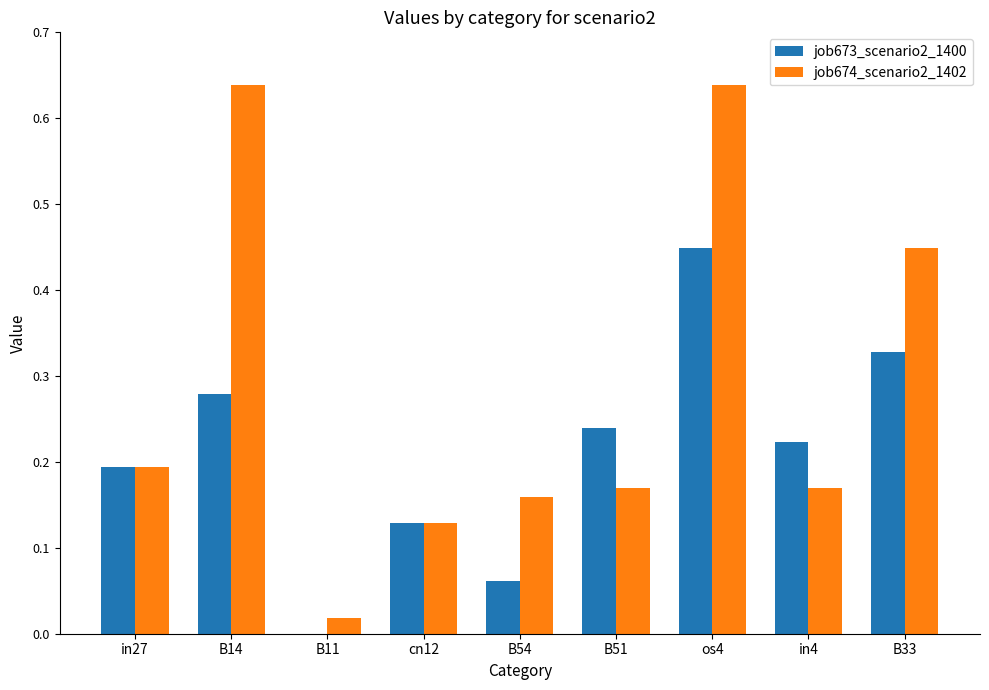

What are all the series names shown in the legend?

job673_scenario2_1400, job674_scenario2_1402